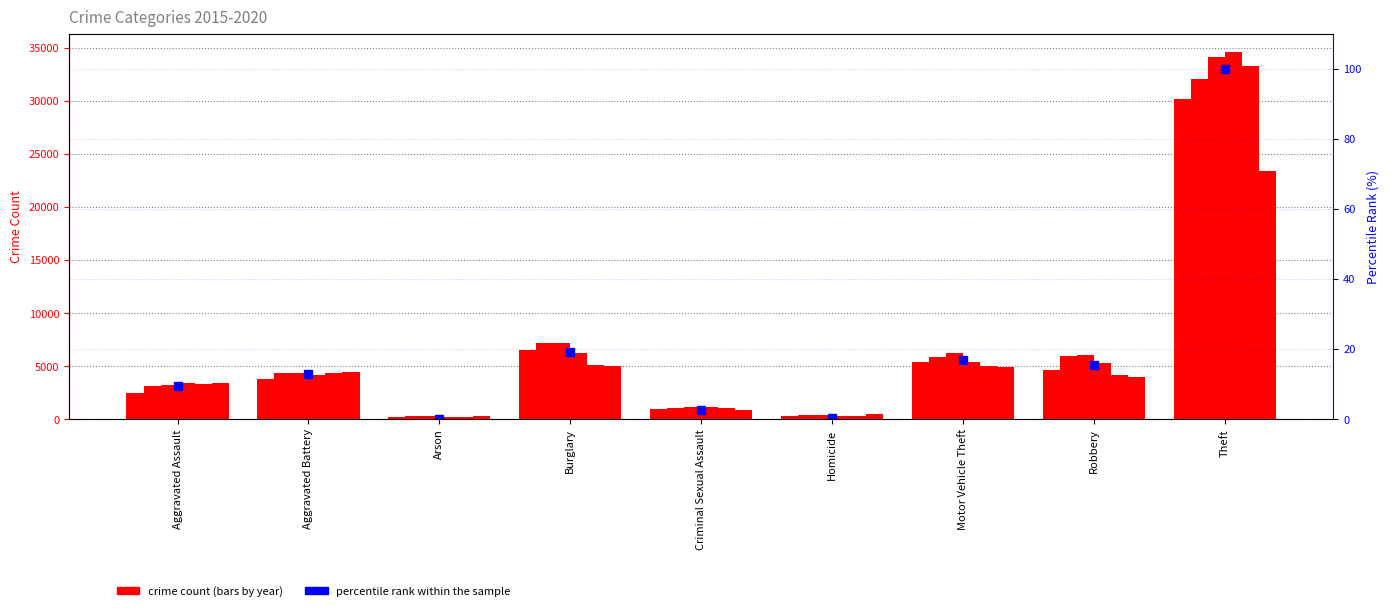

Rank the categories by value from highest to lowest.

Theft, Burglary, Motor Vehicle Theft, Robbery, Aggravated Battery, Aggravated Assault, Criminal Sexual Assault, Homicide, Arson